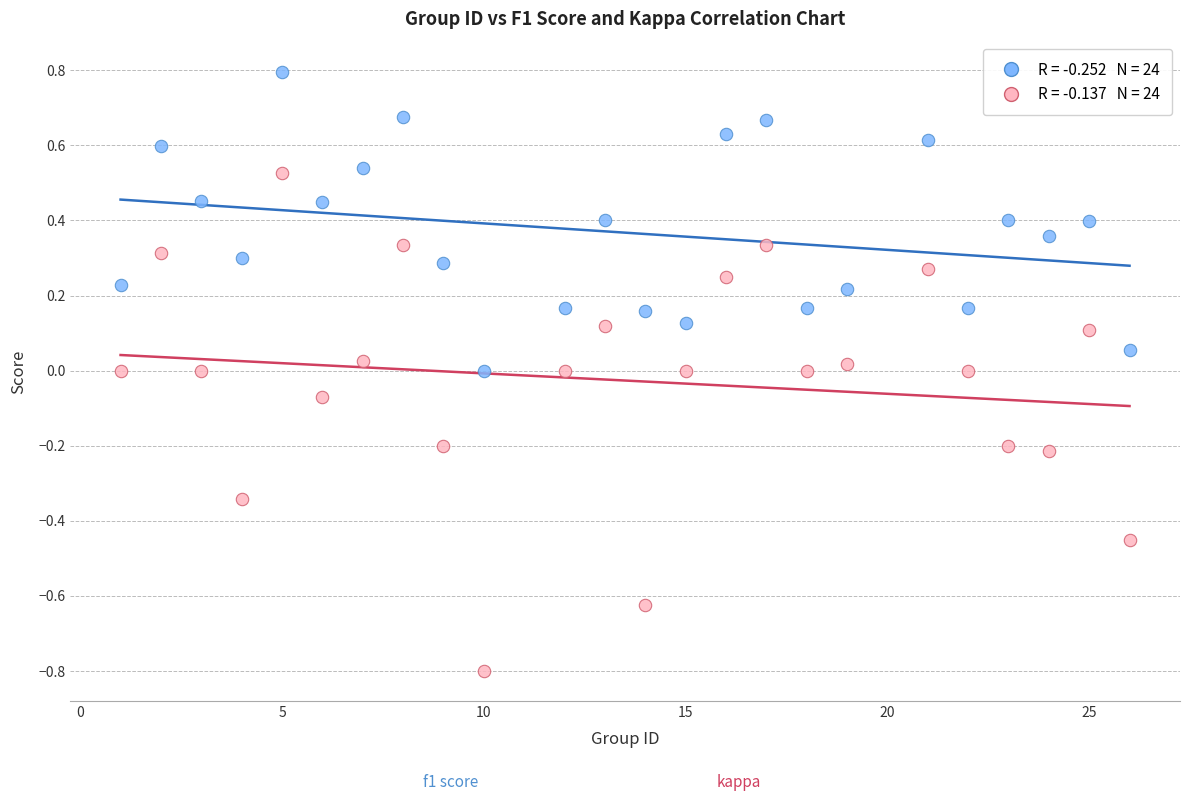

Across all data points, what is the range of Y values (max minus min)?

1.6